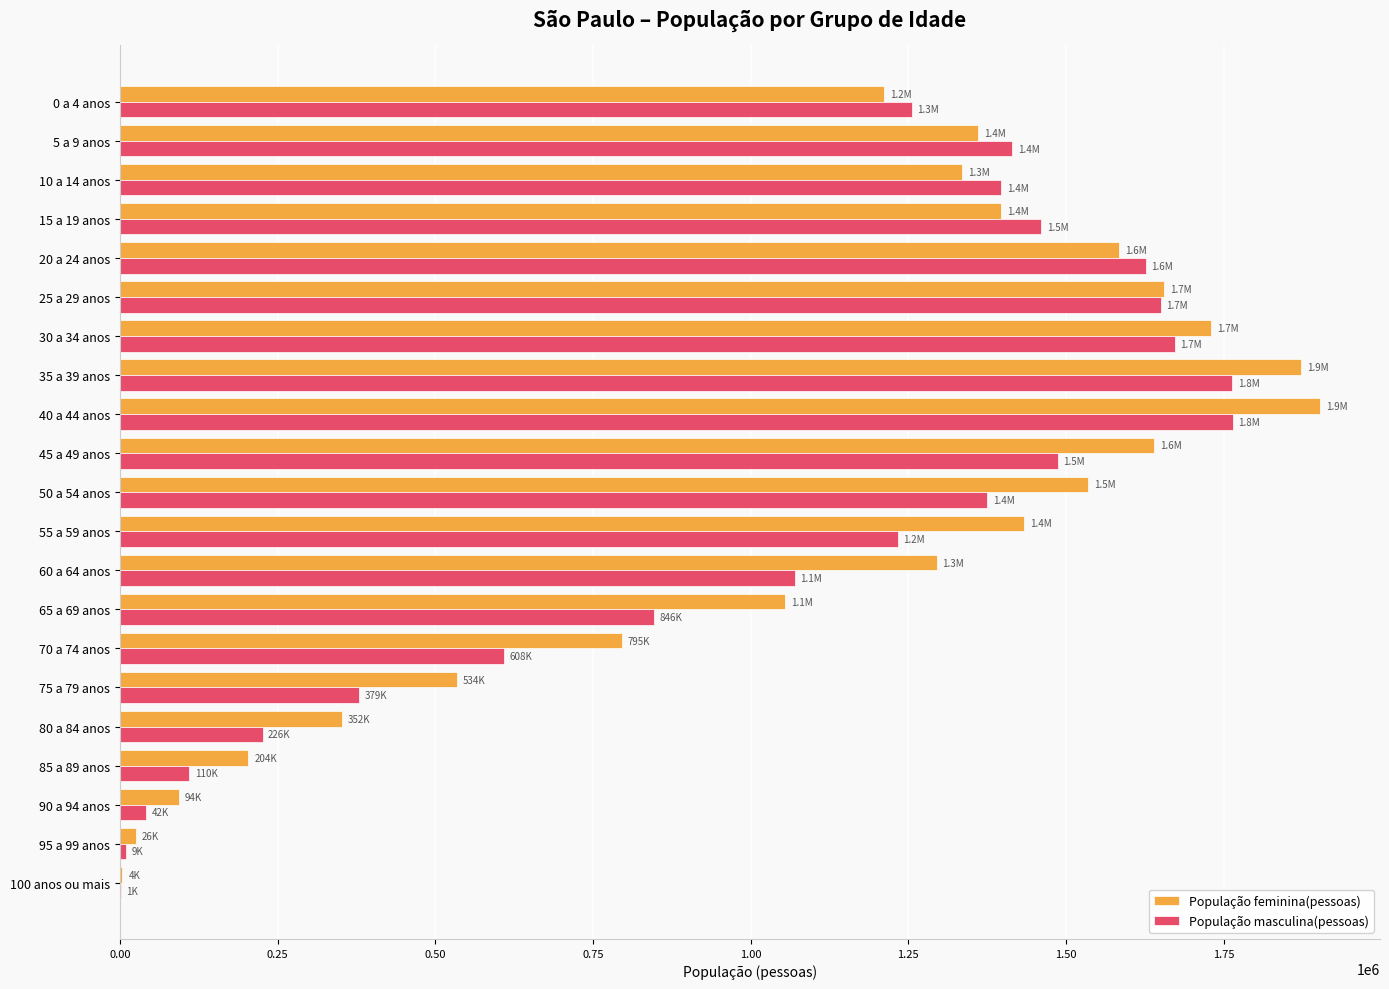

Between 35 a 39 anos and 5 a 9 anos, which series saw the biggest shift?

População feminina(pessoas)